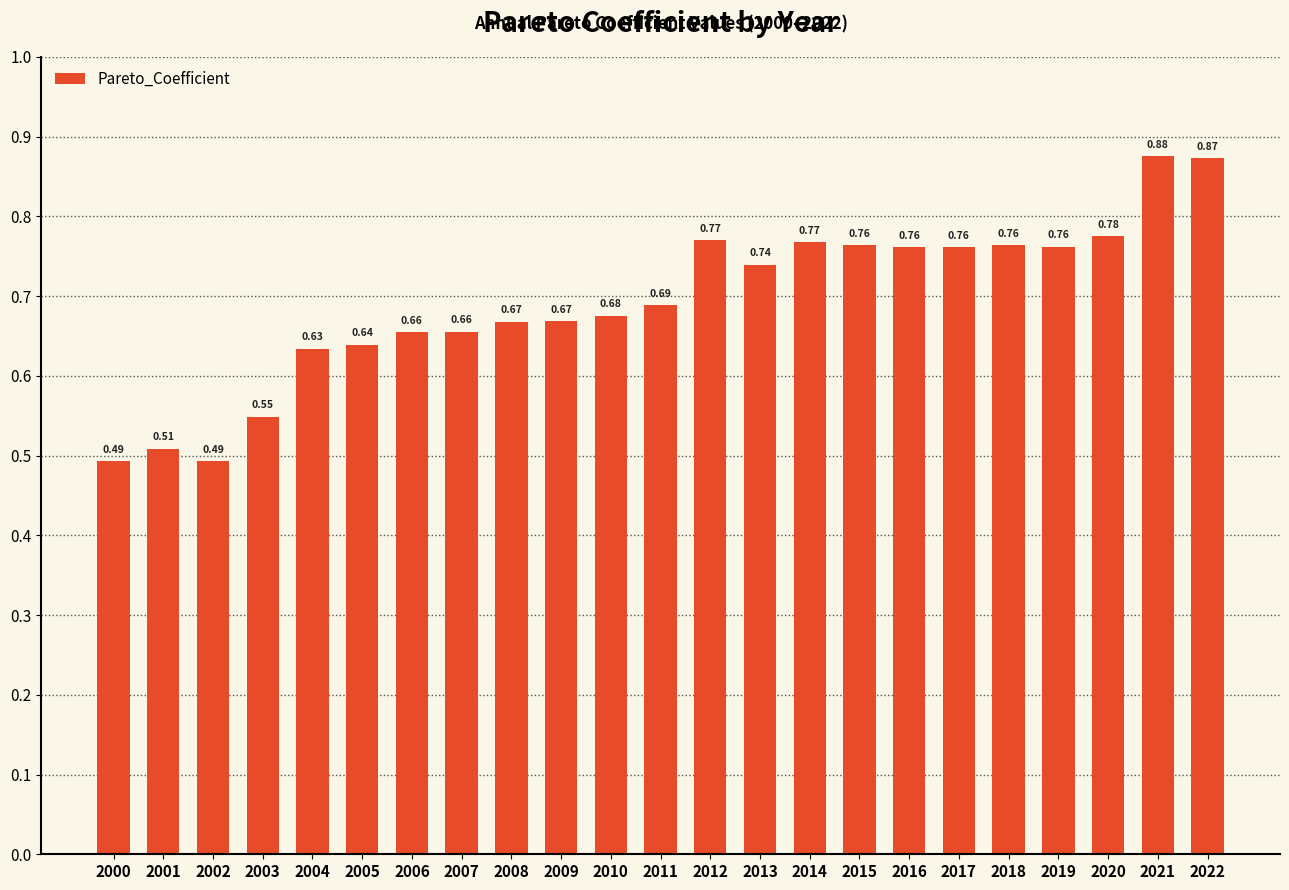

What is the difference between the maximum and minimum values?

0.4